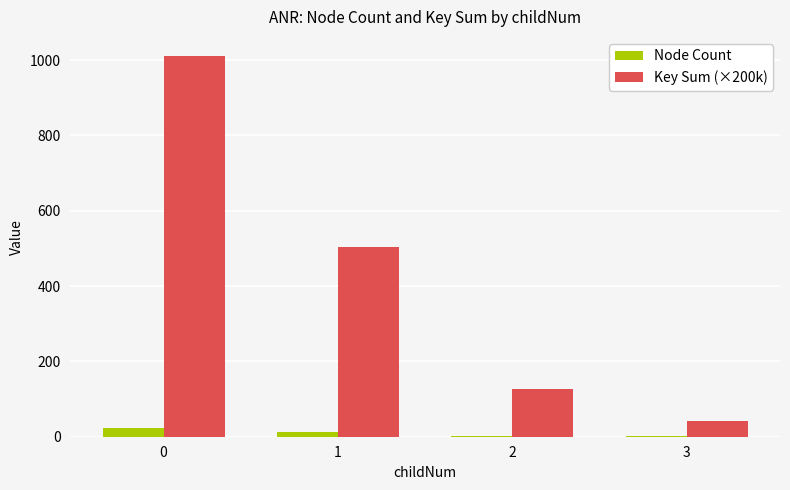

Is the value of Node Count at 3 greater than the value of Key Sum (×200k) at 0?

No